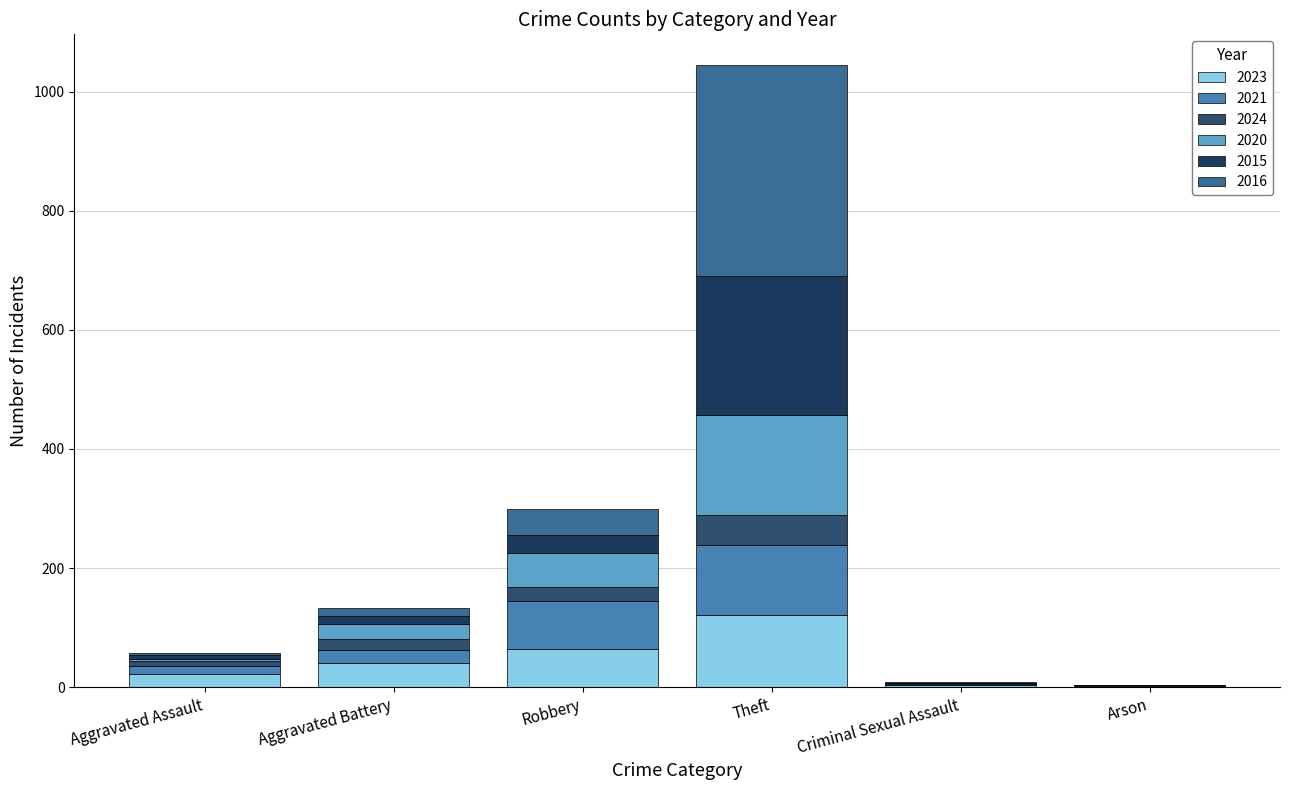

What are all the series names shown in the legend?

2023, 2021, 2024, 2020, 2015, 2016